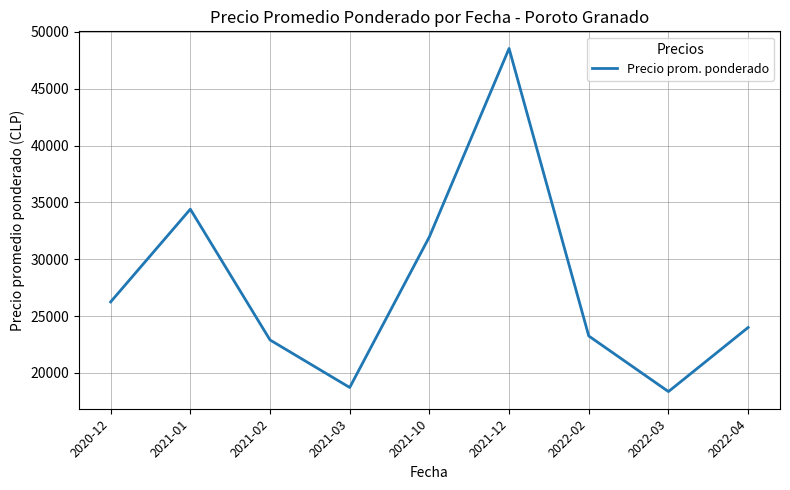

Is it true that the value at 2021-02 is 22898.5?

True